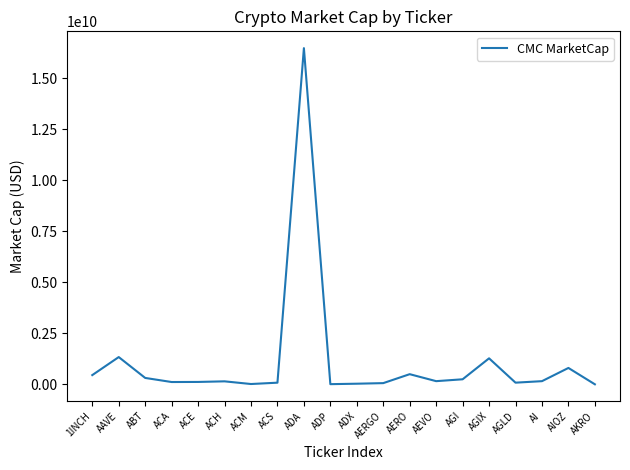

What is the greatest value displayed?

16466186972.7